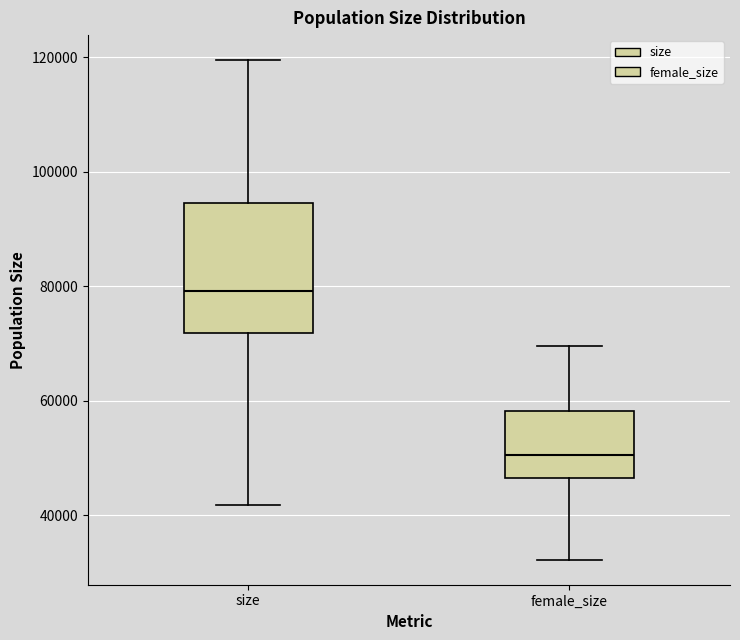

Which box's median line is the lowest?

female_size